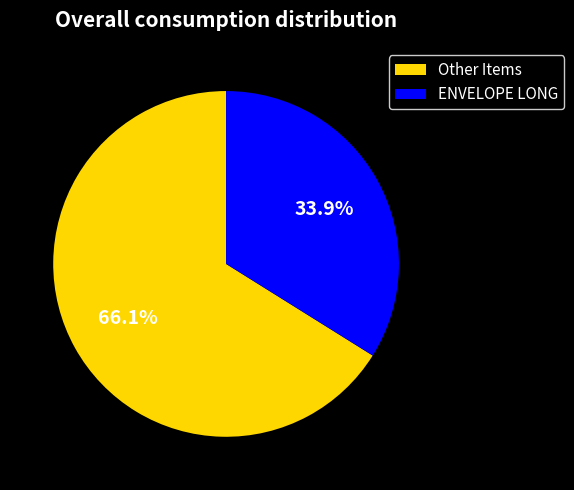

Count the number of slices in the pie.

2